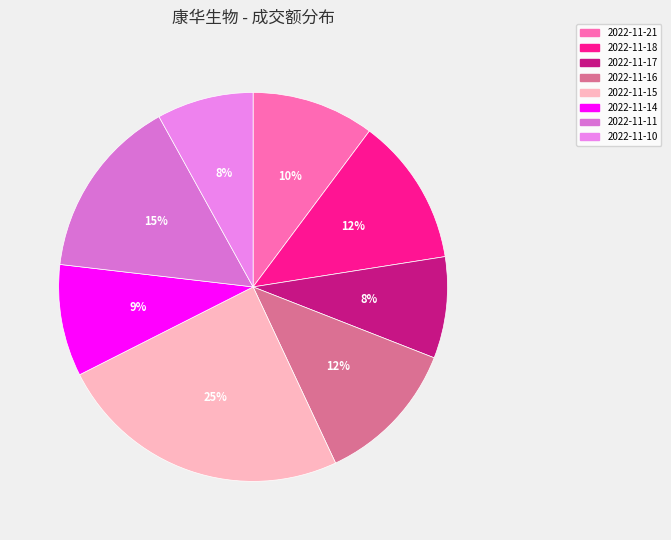

Which category has the biggest portion of the pie?

2022-11-15